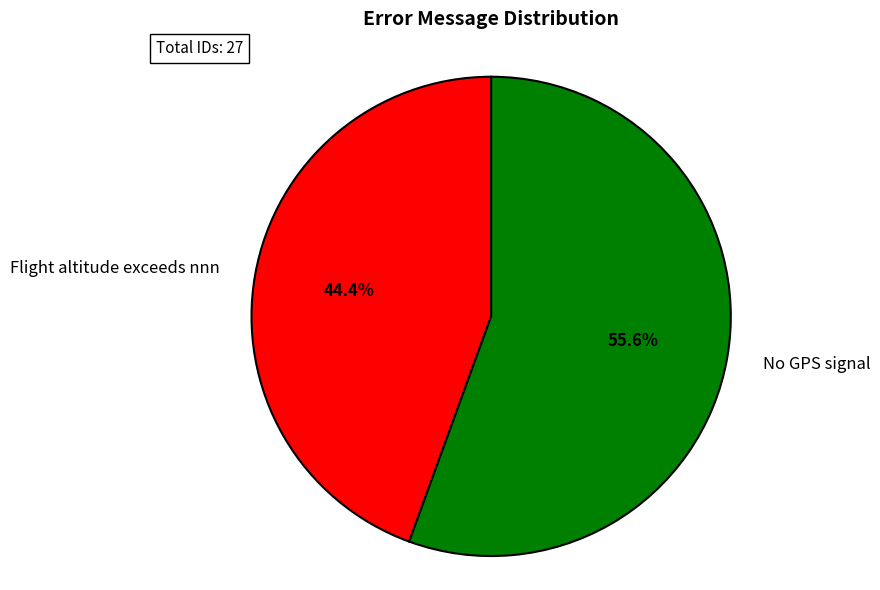

To the nearest percent, what percentage of the pie is No GPS signal?

56%